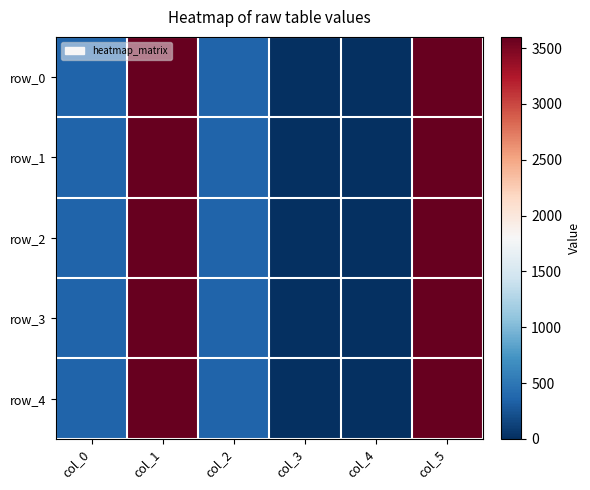

What is the difference between the second highest and second lowest values in the row_0 series?

3600.0